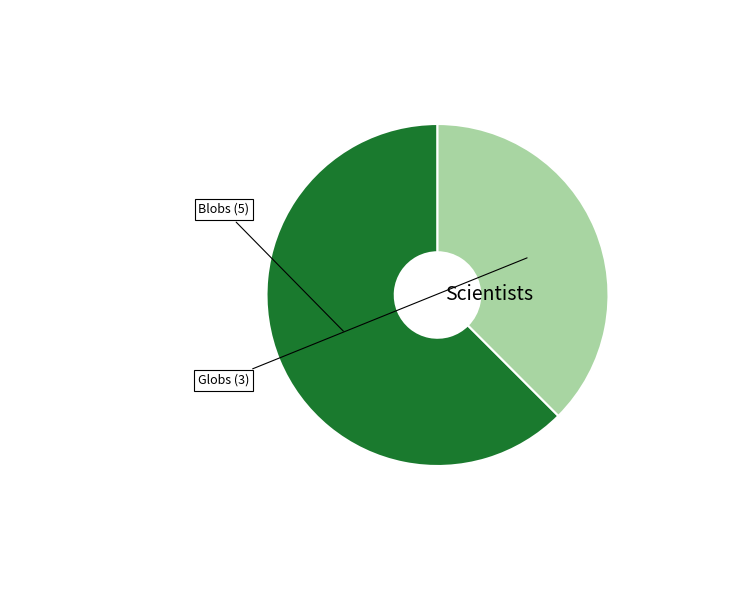

Is the sum of Globs and Blobs greater than half?

Yes